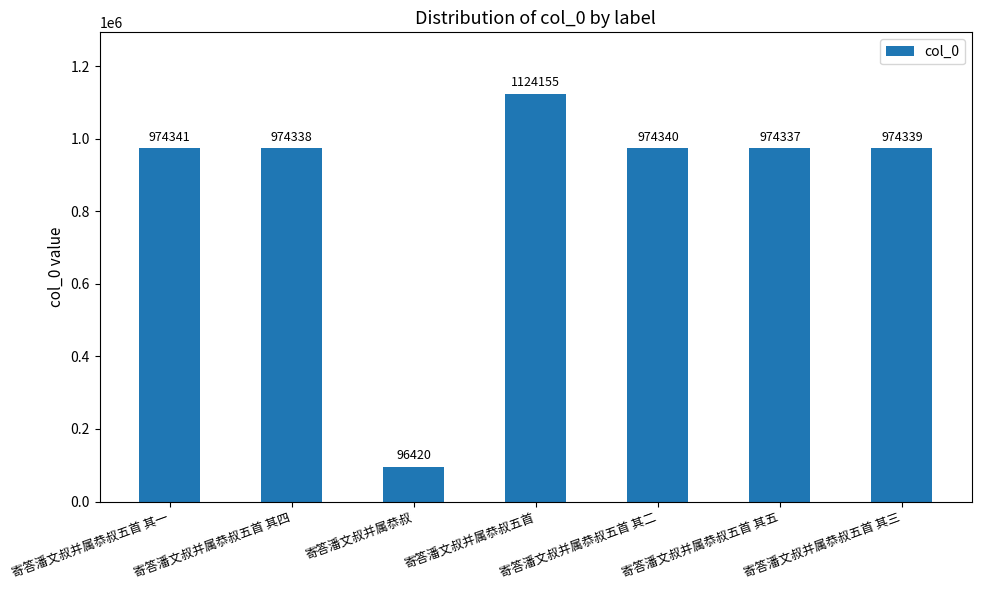

What is the approximate value at 寄答潘文叔并属恭叔五首 其五, to the nearest 10?

974340